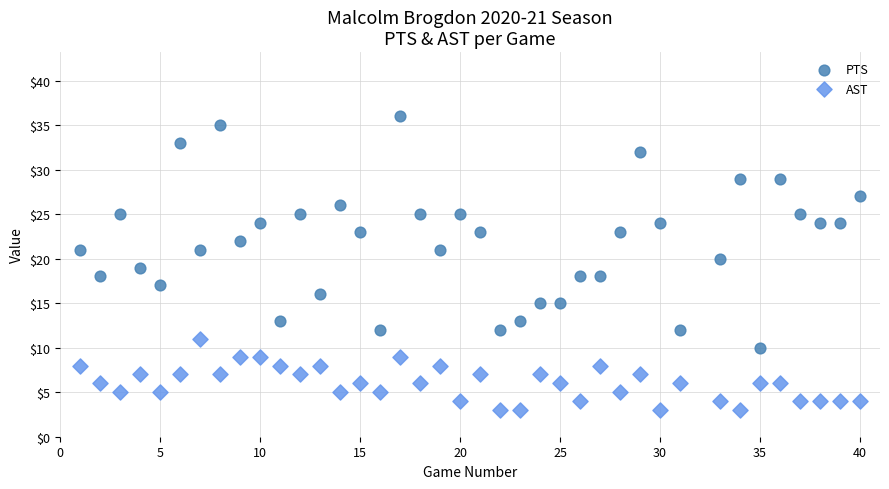

Which series has the largest Y range (max minus min)?

PTS